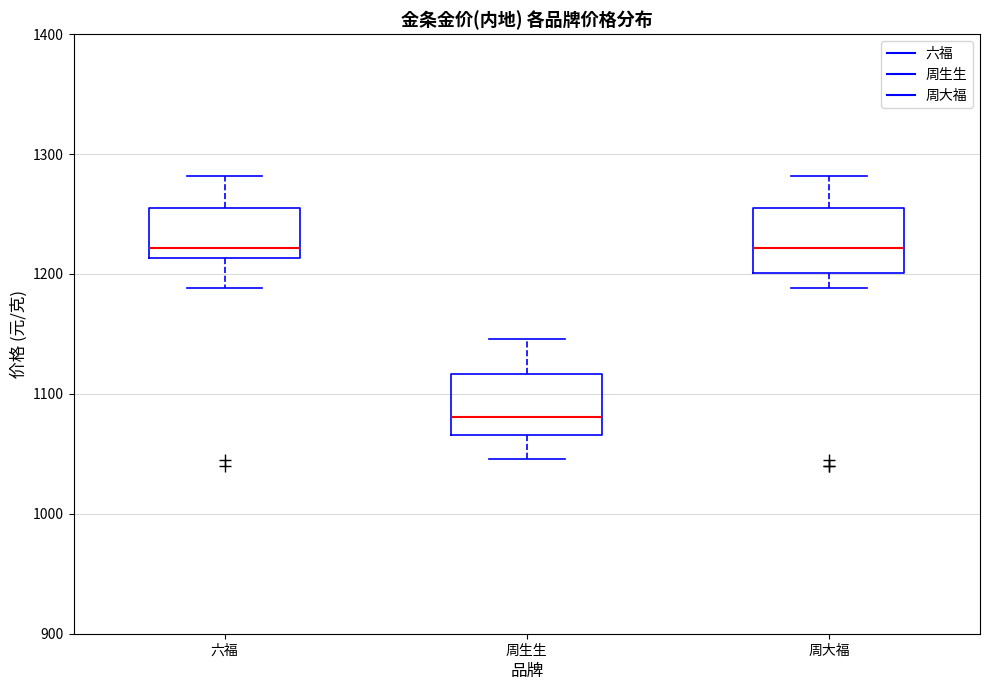

Where is the upper edge of the box for 六福 on the y-axis? The values are not printed on the chart, so give them approximately, as read against the axis.

1260